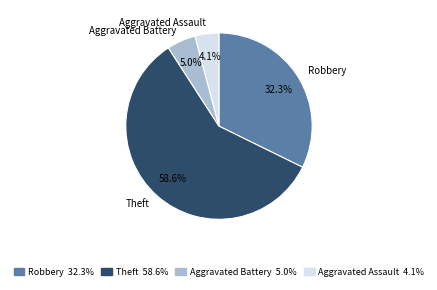

Does Theft account for over 50% of the chart?

Yes